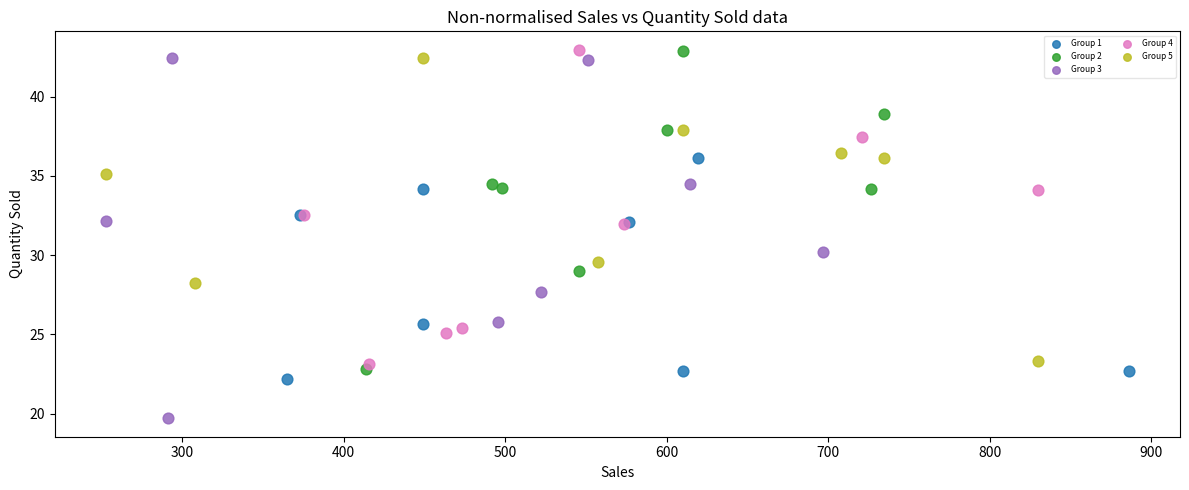

Which series has the largest Y range (max minus min)?

Group 3